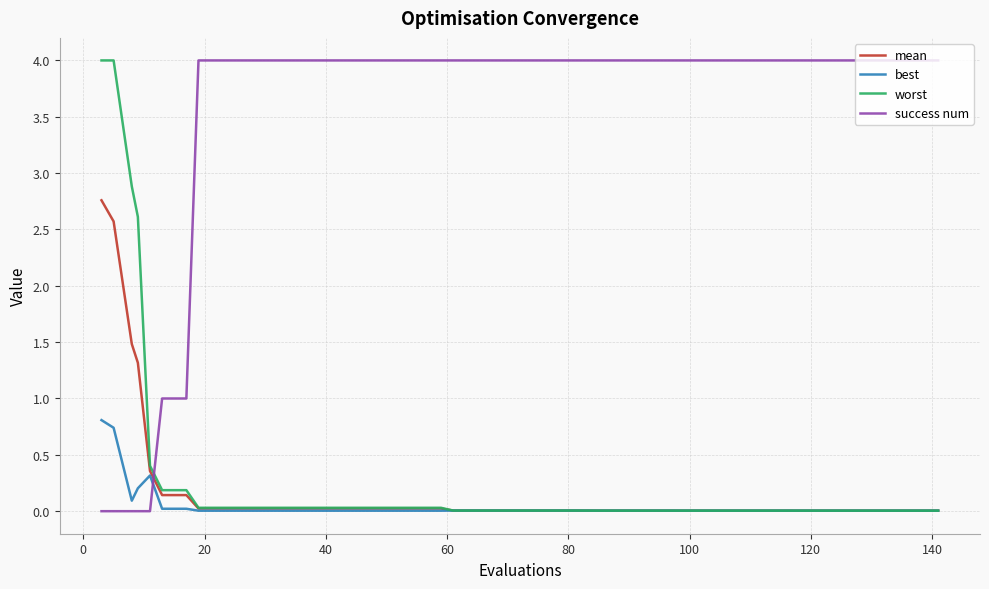

What is the difference between the maximum and minimum values in the mean series?

2.8